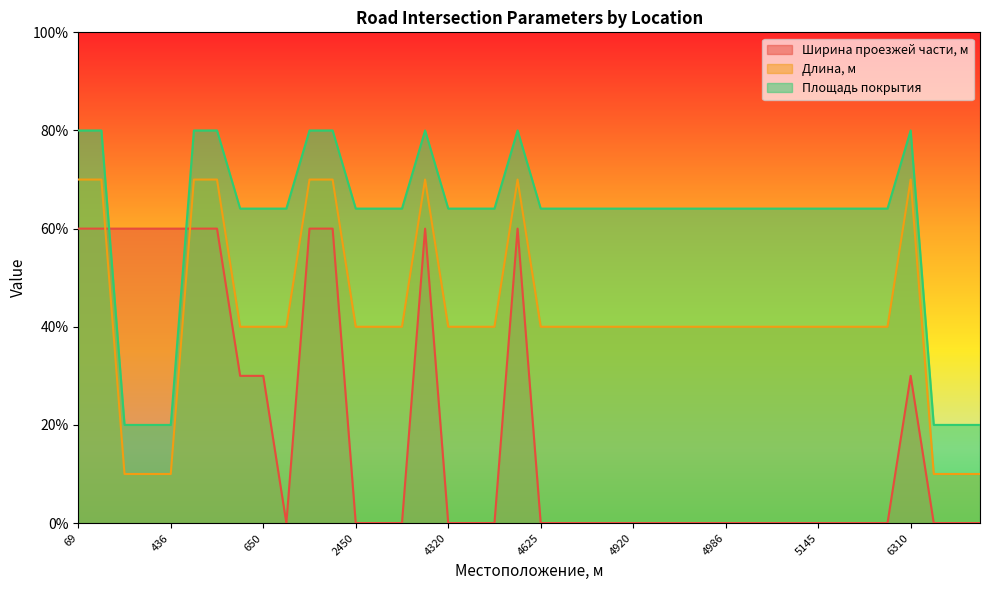

True or false: Ширина проезжей части, м has a value of 60.0 at 507.

True